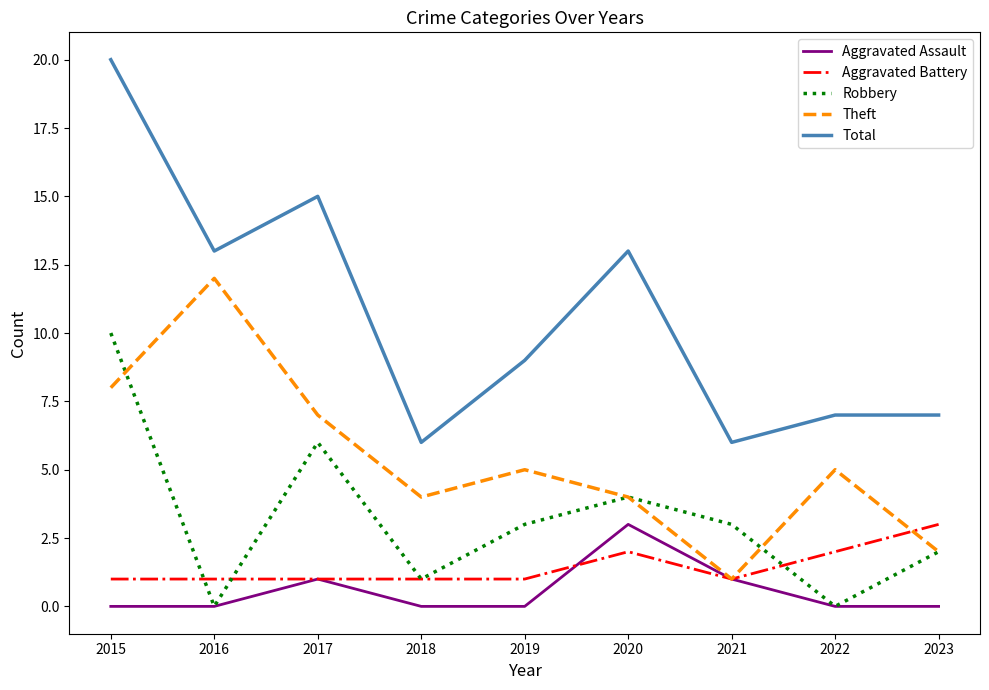

At which category is the sum across all series the highest?

2015